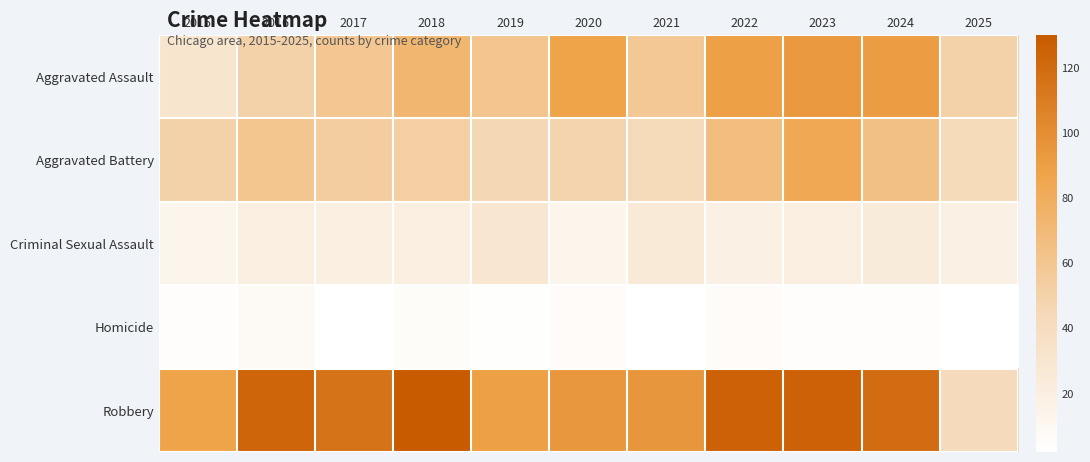

Which has a higher value, 2025 or 2022?

2022